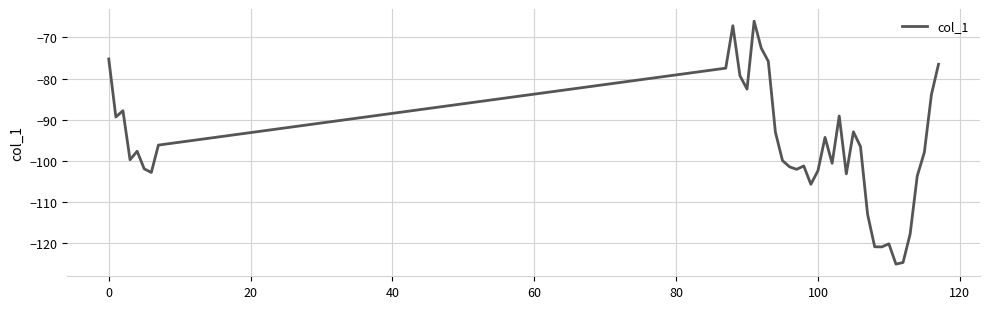

What is the difference between the maximum and minimum values?

59.1